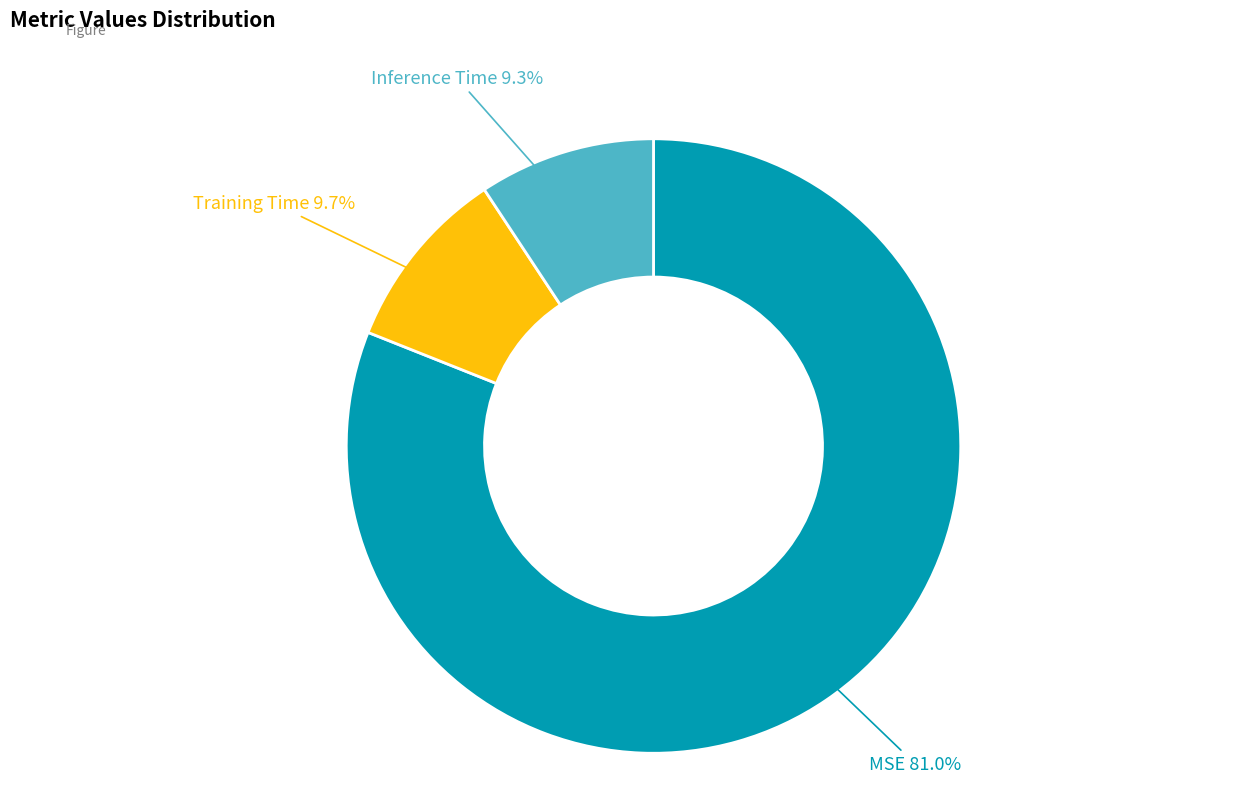

Does any single category account for the majority?

Yes